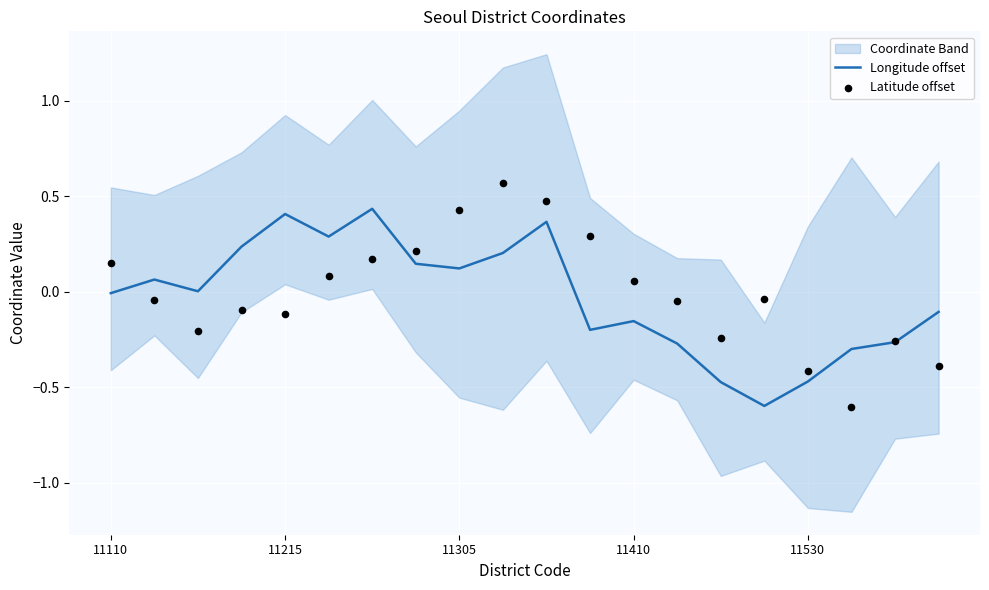

The value of Longitude offset at 11215 is 0.7. True or false?

False